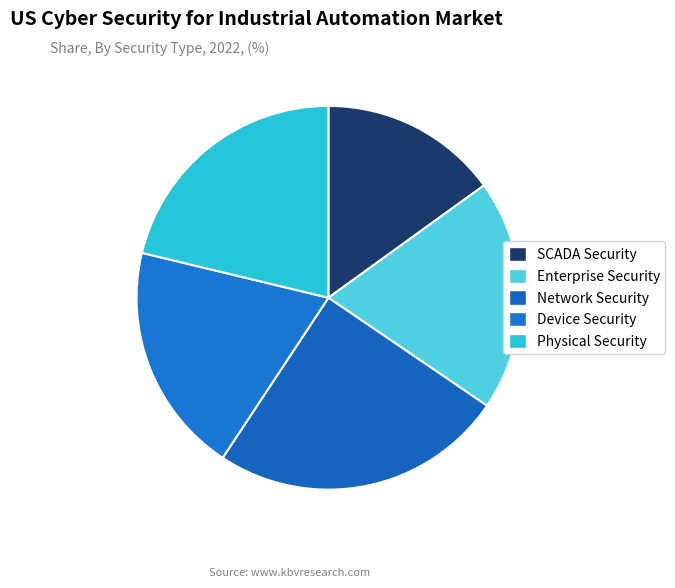

Count the number of slices in the pie.

5